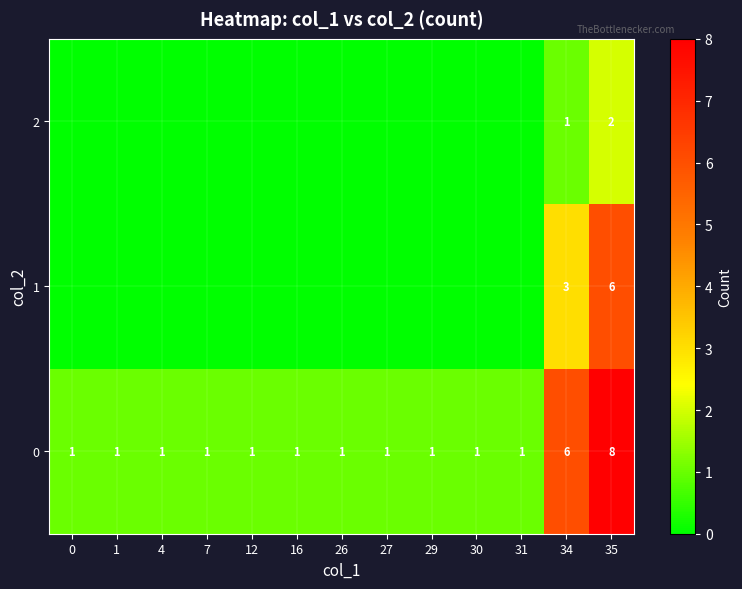

Is it true that row_0 equals 8 at 35?

True